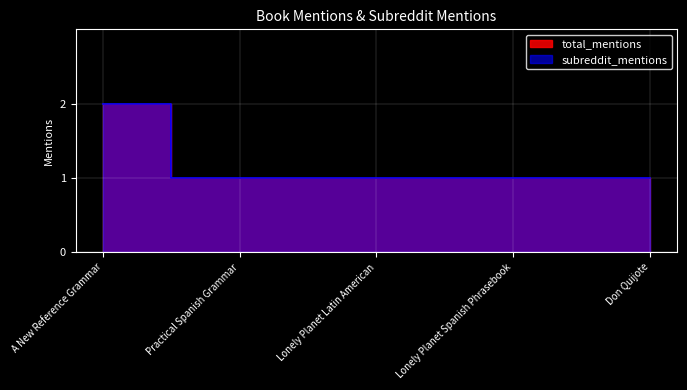

Is the value of subreddit_mentions at Don Quijote greater than the value of total_mentions at A New Reference Grammar?

No